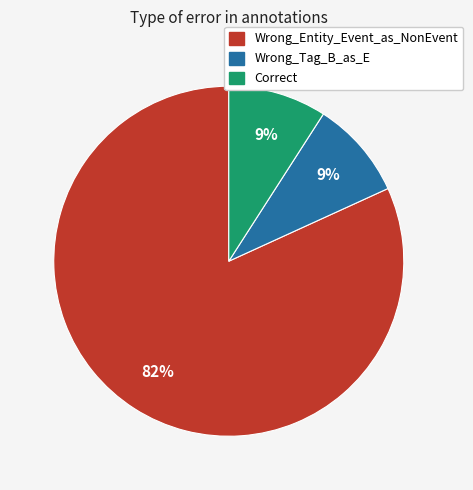

What is the ratio of the value at Correct to the value at Wrong_Tag_B_as_E?

1.0